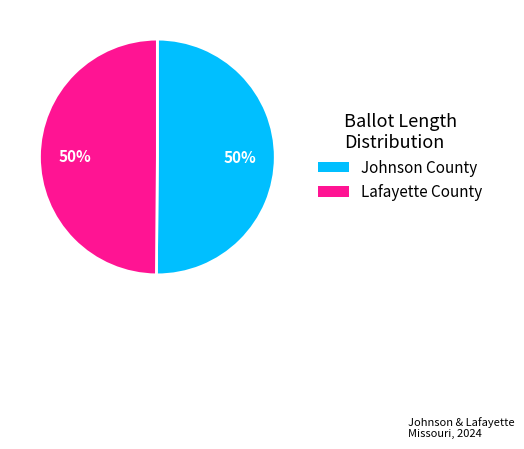

To the nearest percent, what is the average slice percentage?

50%